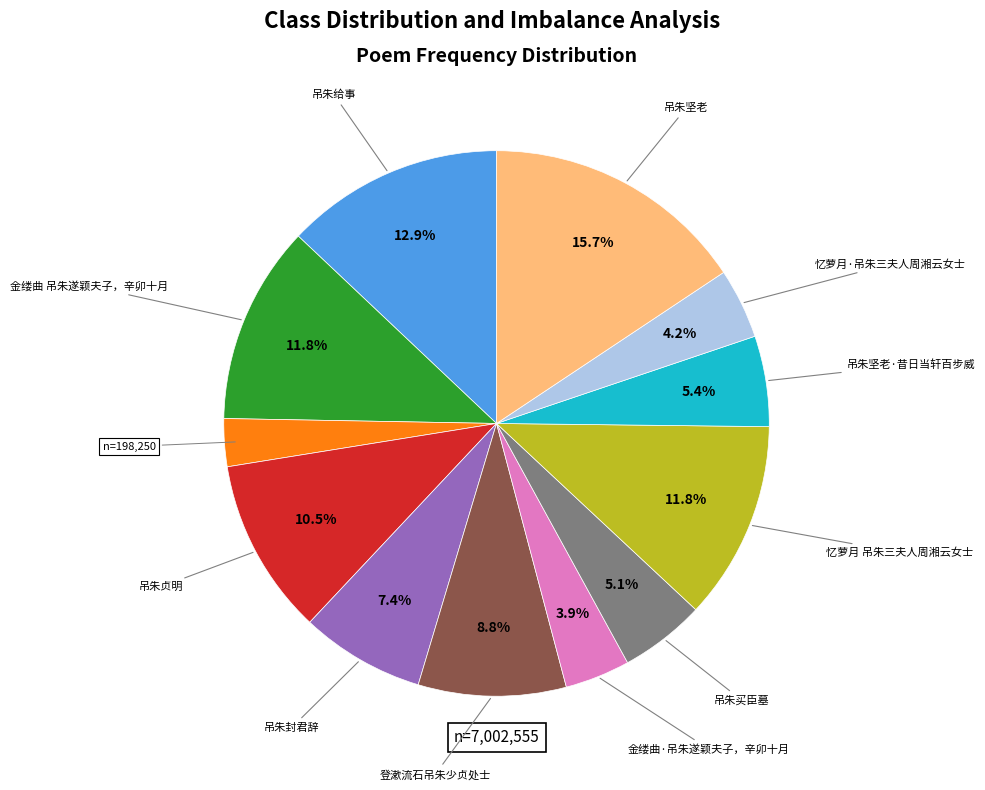

Is there a majority slice in this chart?

No